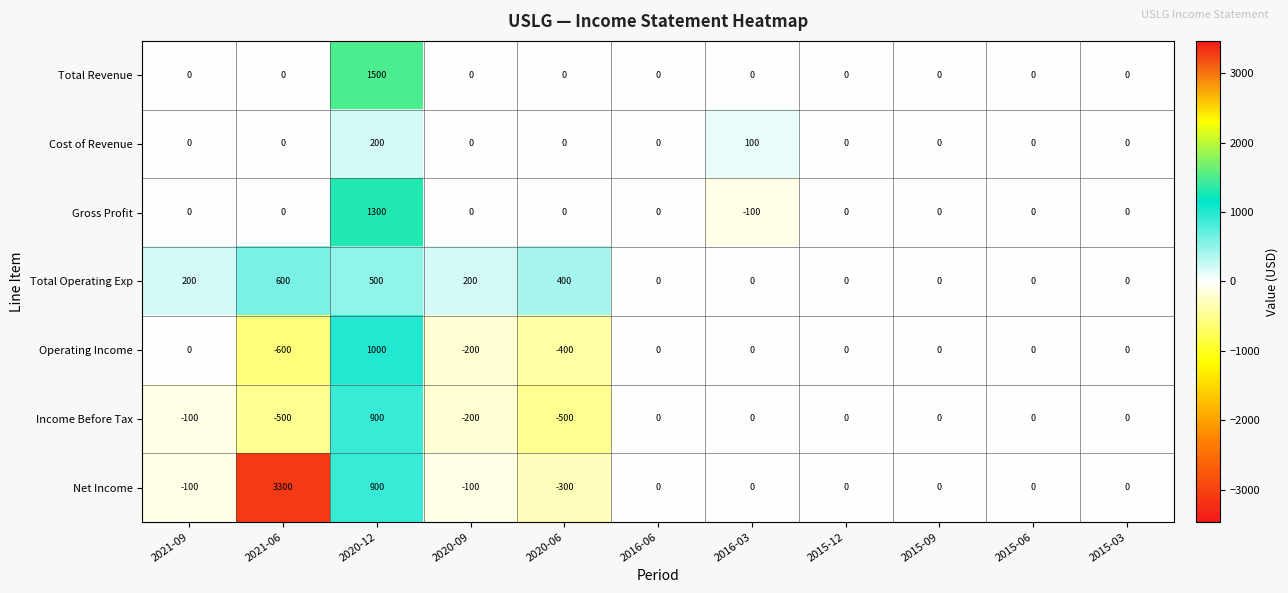

What is the average value of the Gross Profit series?

109